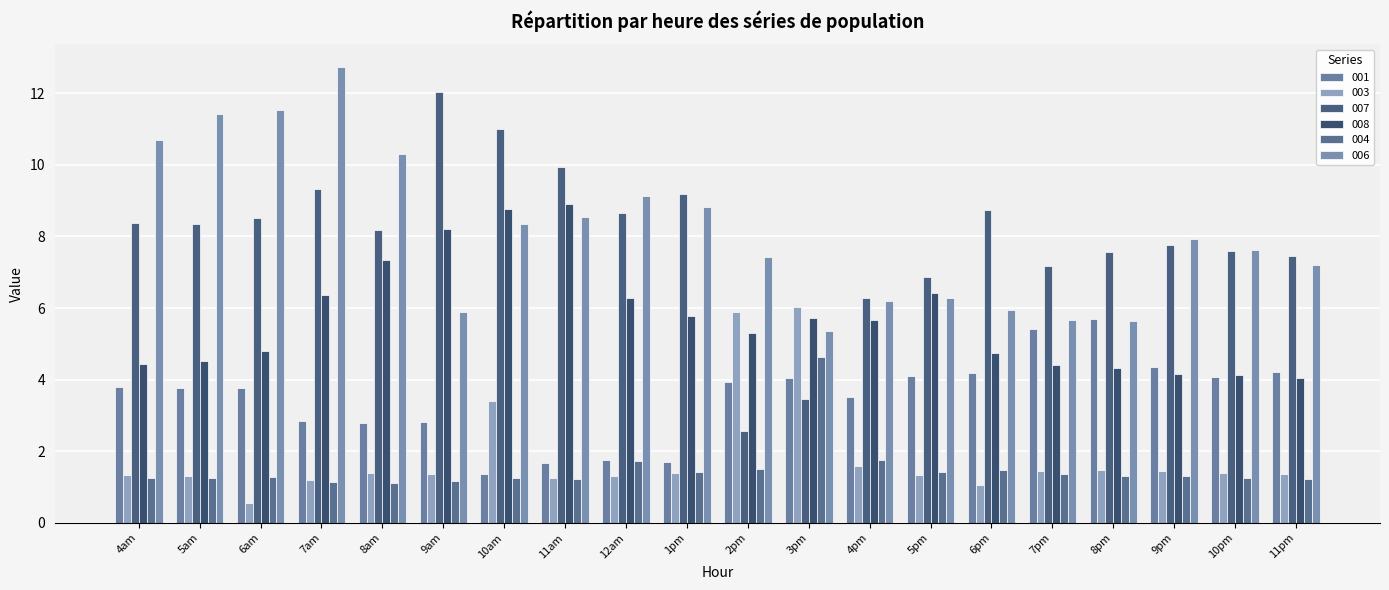

Which series has the largest total across all categories?

006